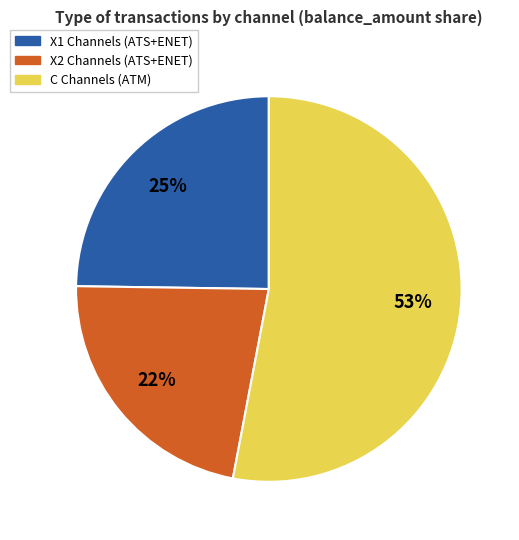

To the nearest percent, what is the difference between the largest and smallest slice percentages?

31%